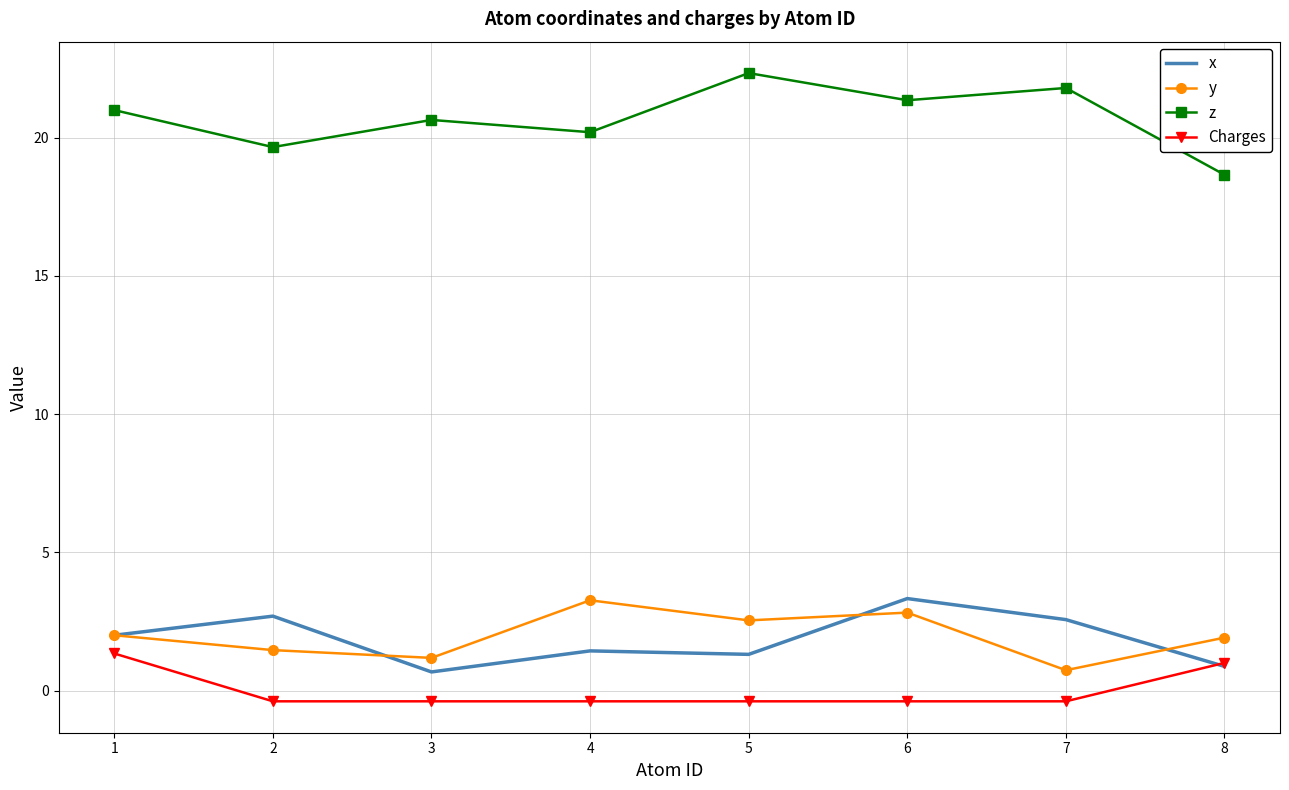

At which label does x reach its peak?

6